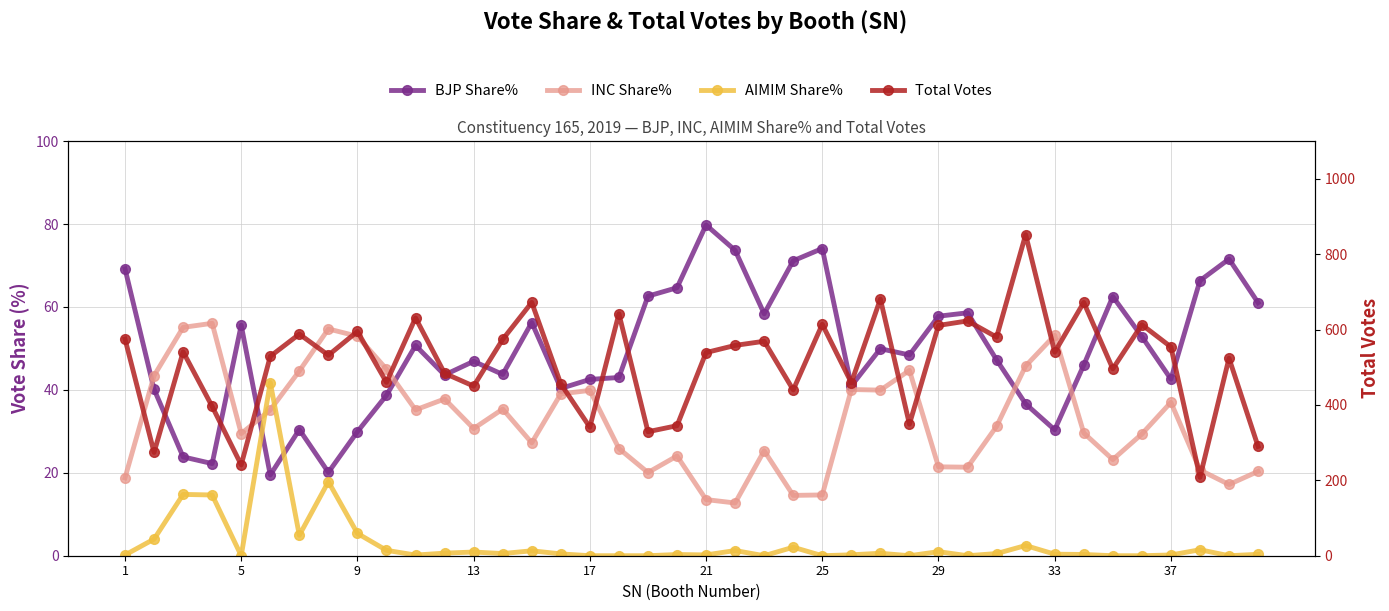

True or false: AIMIM Share% and Total Votes cross at least once.

False